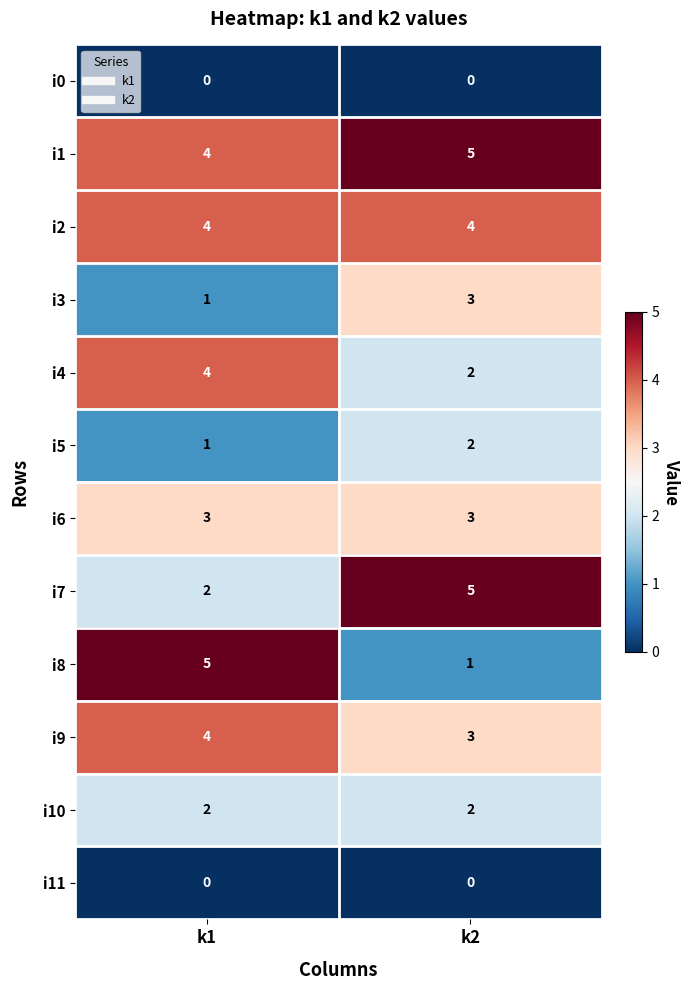

Reading left to right, extract all data points from this chart.

i0: 0	0
i1: 4	5
i2: 4	4
i3: 1	3
i4: 4	2
i5: 1	2
i6: 3	3
i7: 2	5
i8: 5	1
i9: 4	3
i10: 2	2
i11: 0	0